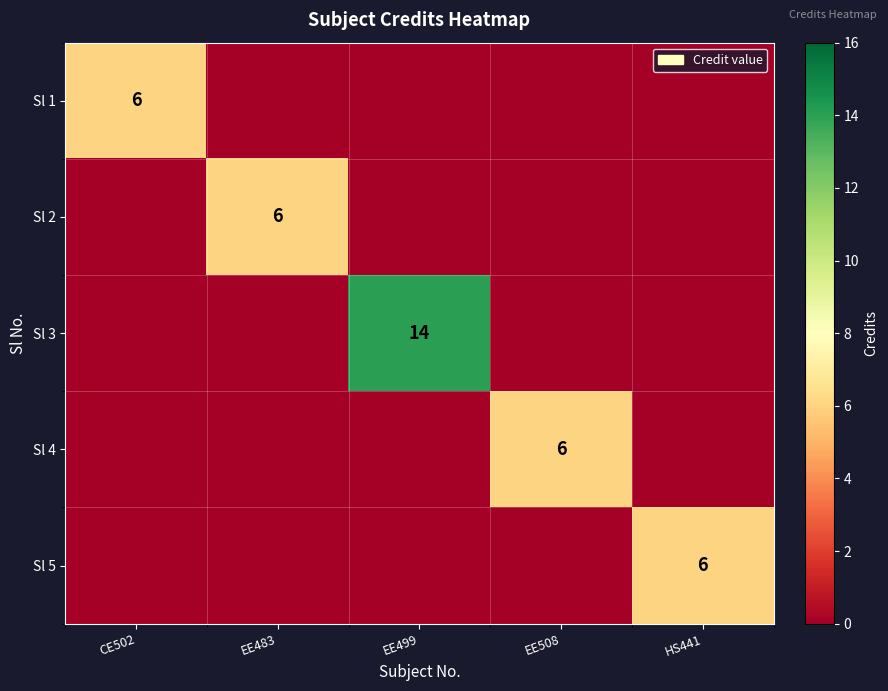

The Sl 5 series shows 6 at HS441. True or false?

True